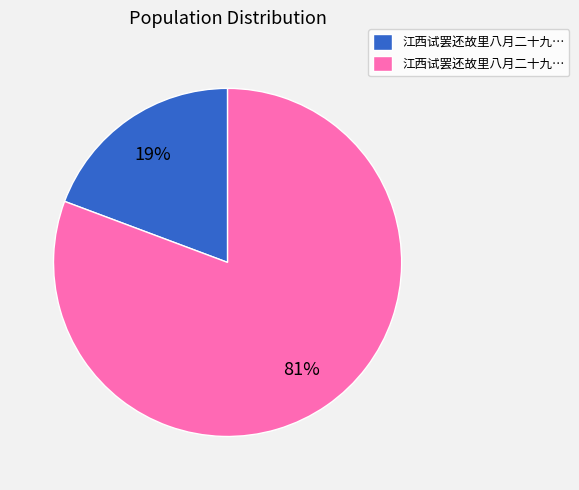

Is there any slice that represents more than half of the pie?

Yes